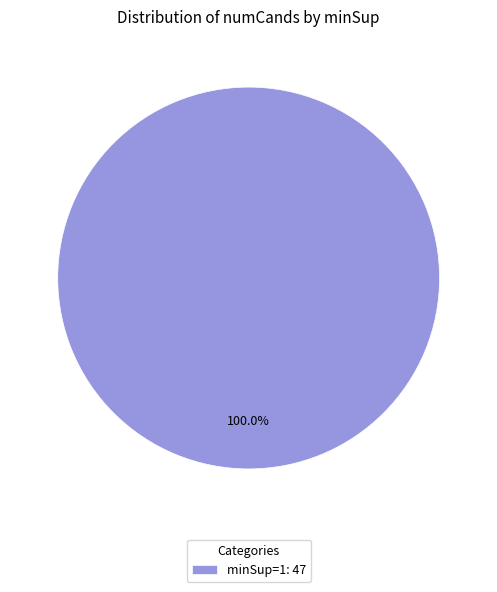

Is there any slice that represents more than half of the pie?

Yes